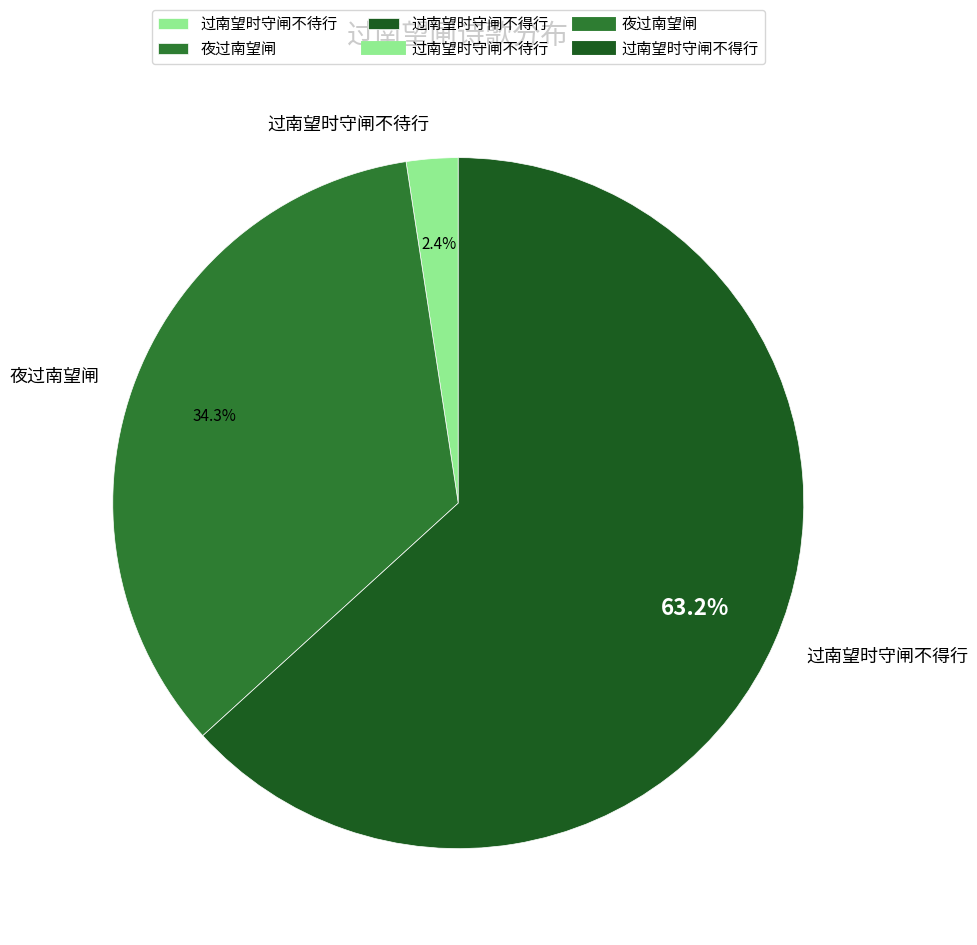

Which slice is the largest?

过南望时守闸不得行